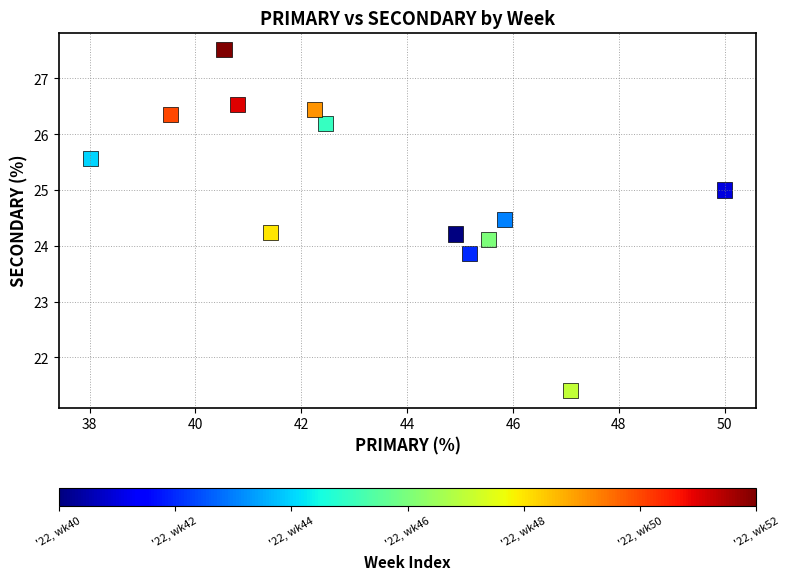

What is the range of X values (max minus min)?

12.0